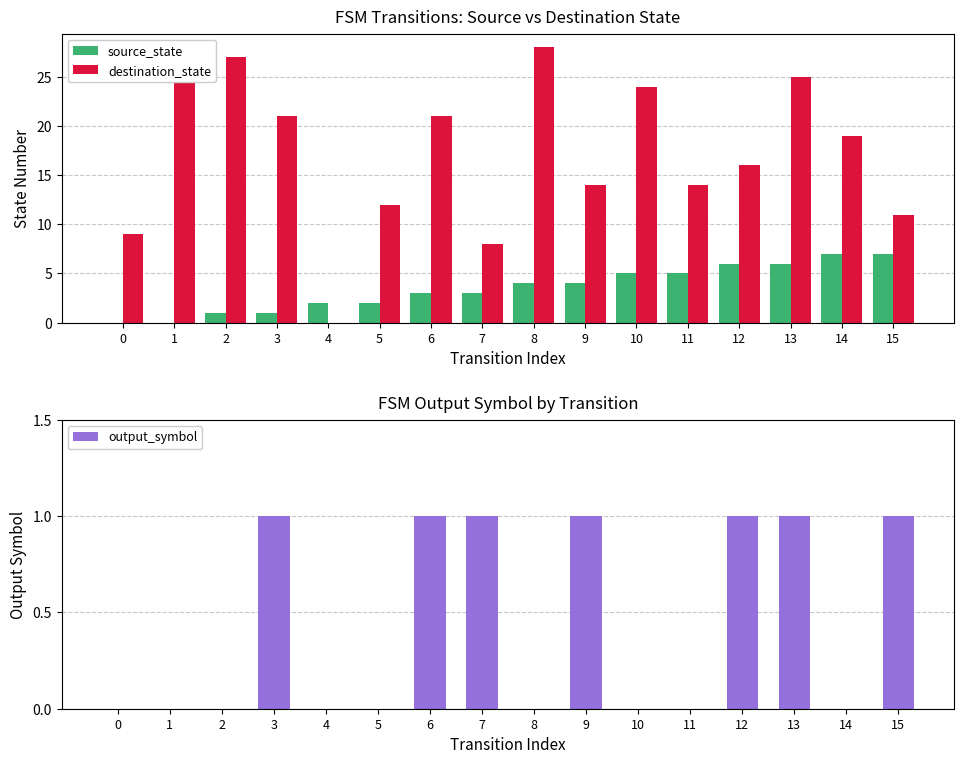

What is the average value of the destination_state series?

17